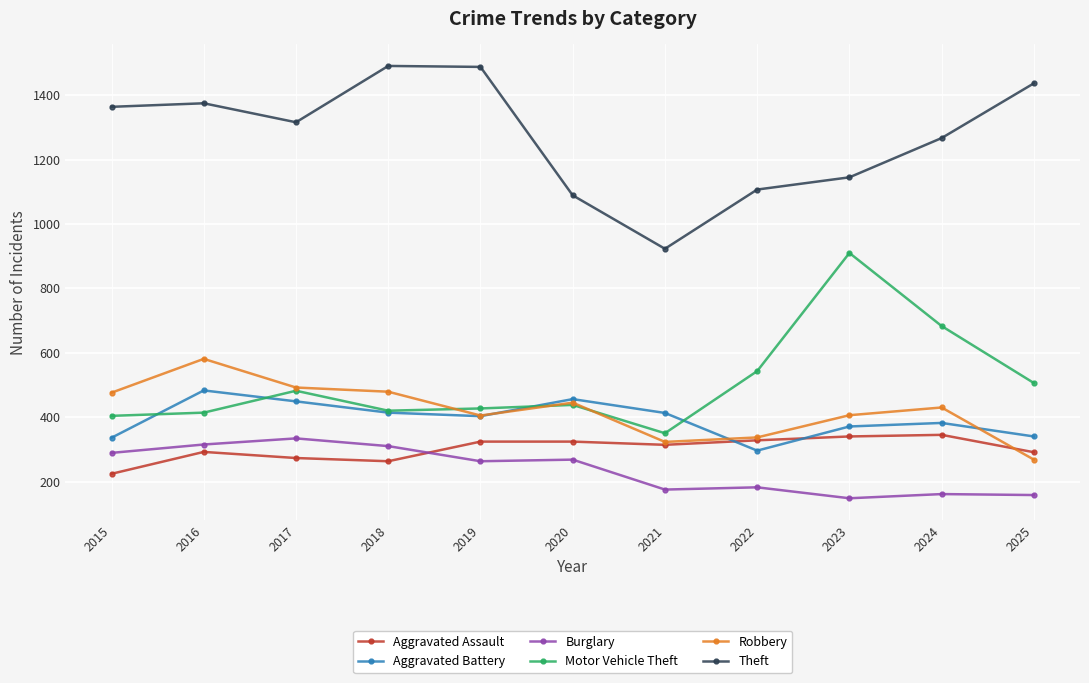

What is the value of the Aggravated Battery point at the 6th from the left?

456